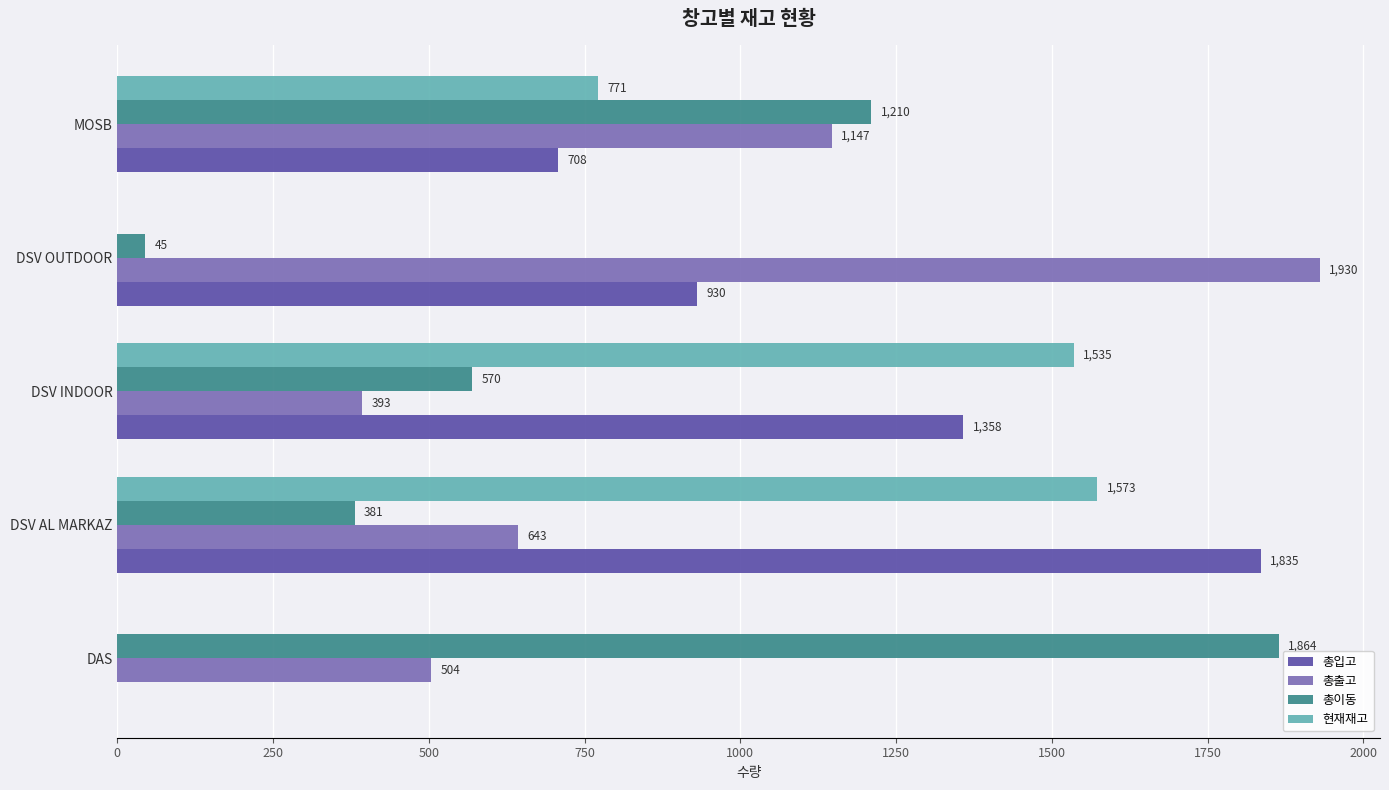

Which series has the widest spread of values?

총입고